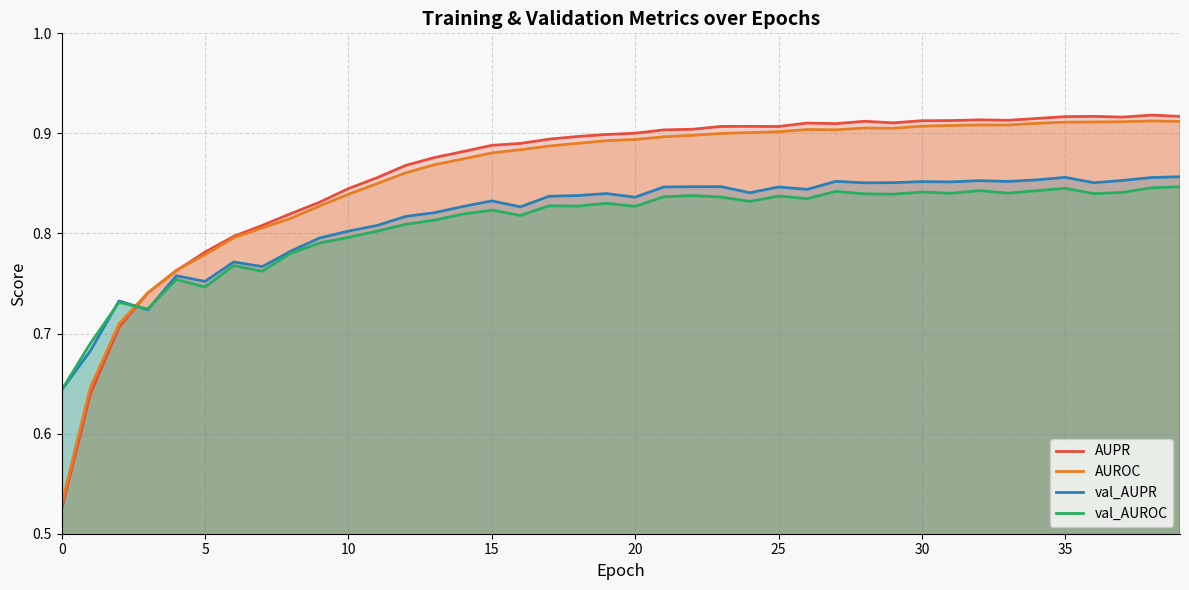

What is the difference between the second highest and second lowest values in the AUPR series?

0.3